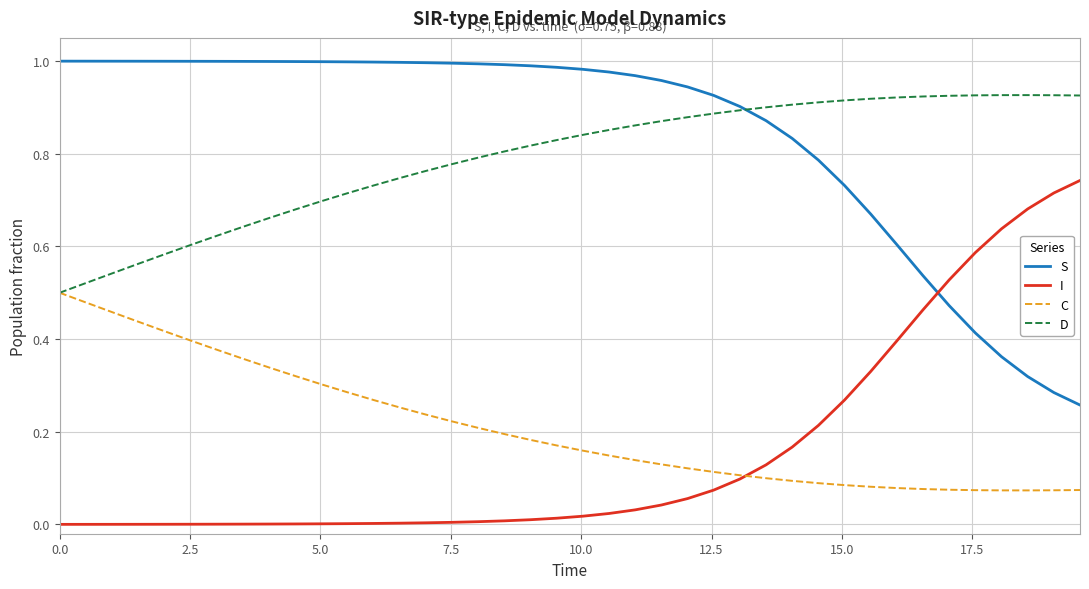

Which series has the largest total across all categories?

S